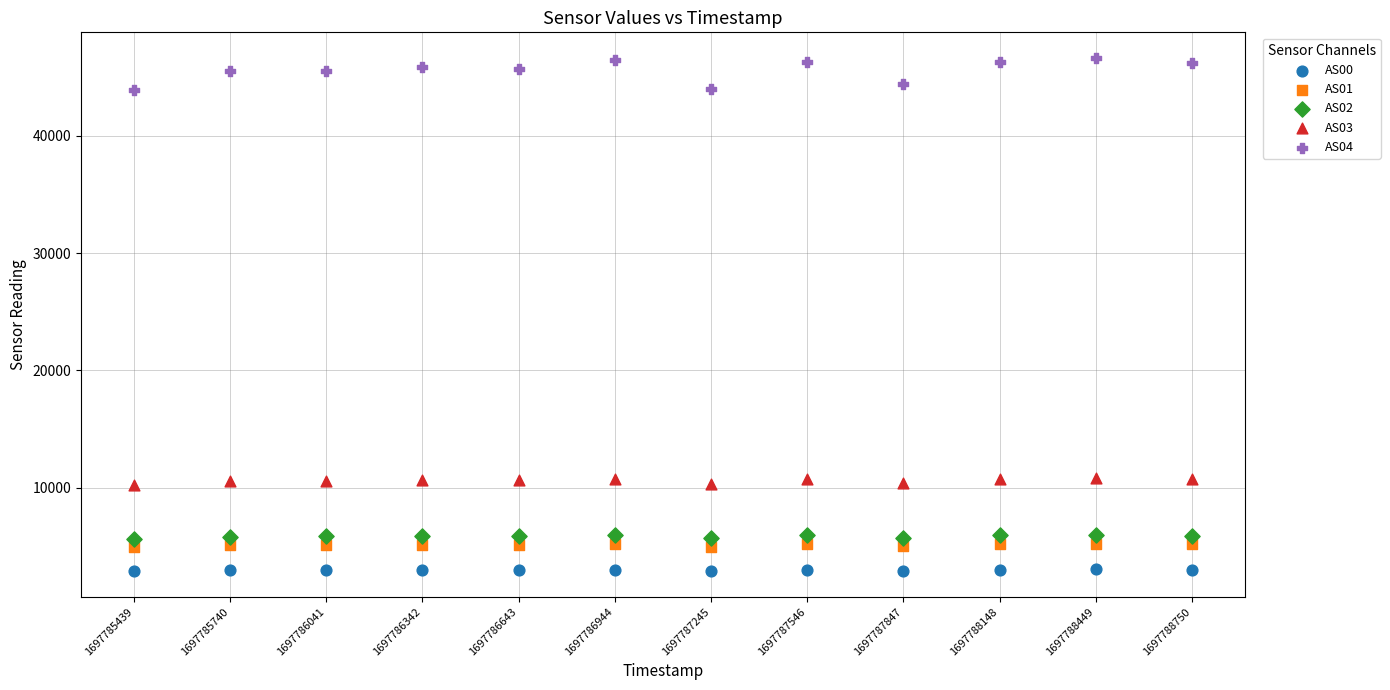

Which series reaches the maximum Y coordinate?

AS04